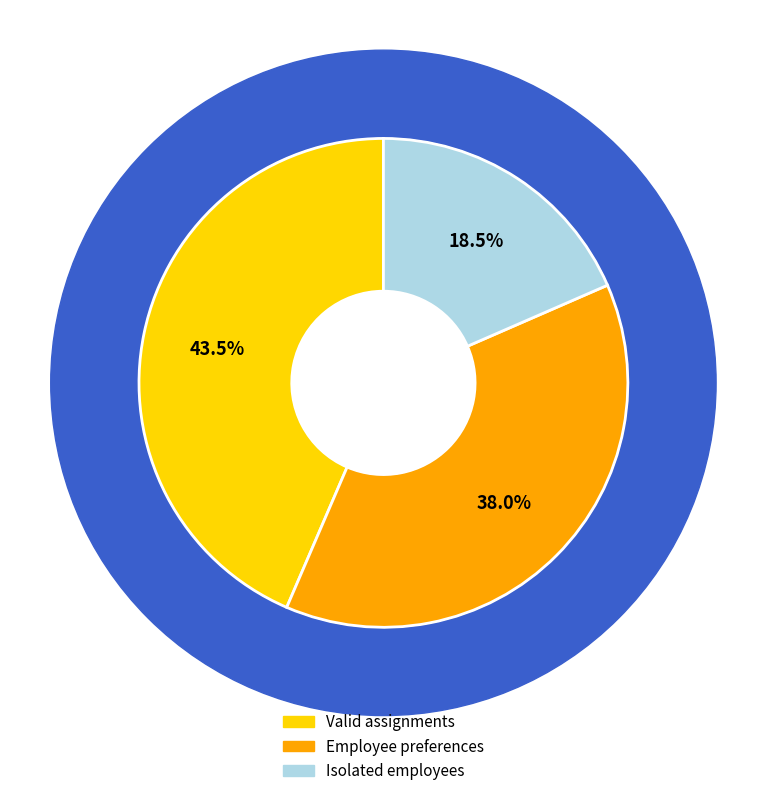

What percentage do Valid assignments and Employee preferences together represent?

81.5%